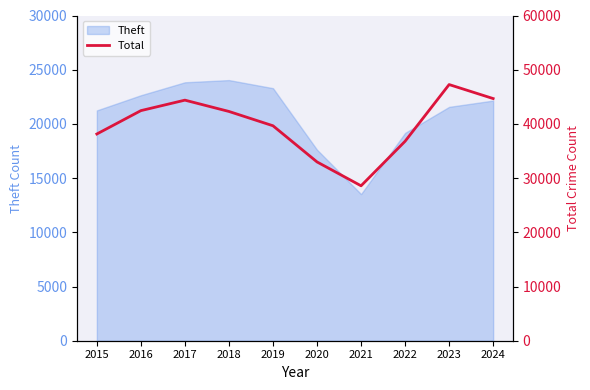

At which label does the data first exceed 42297?

2016